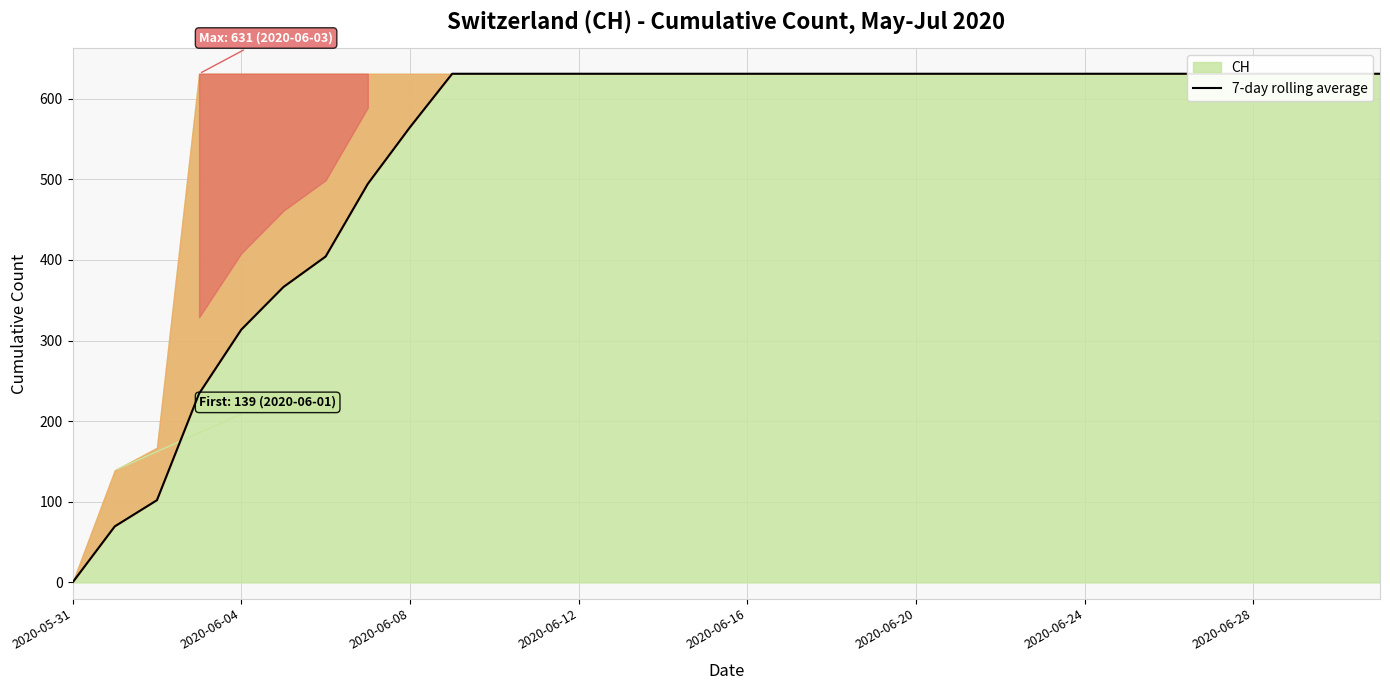

Which category has the lowest value across all series?

2020-05-31